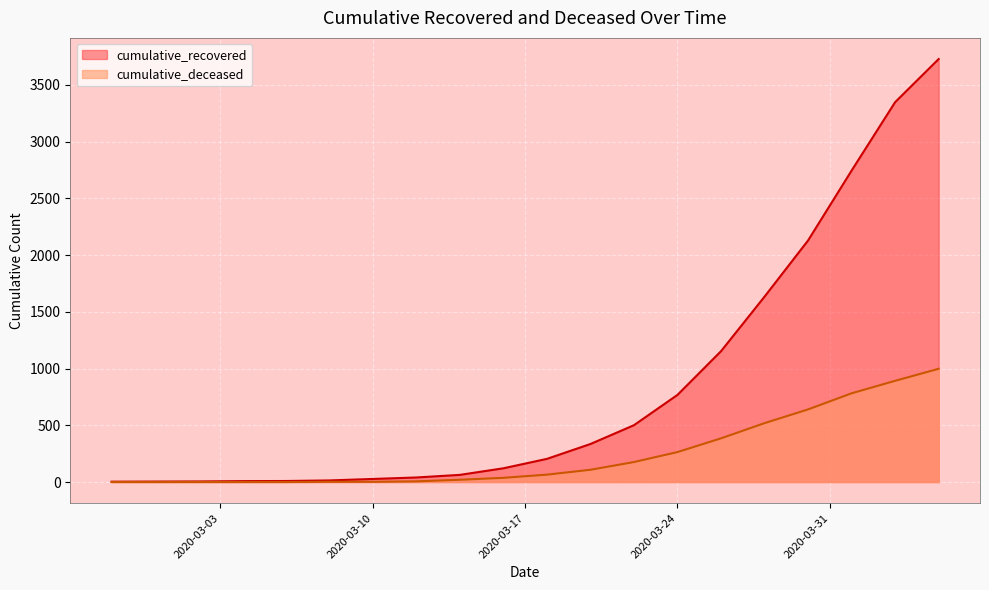

What is the sum of the cumulative_recovered values at 2020-03-12 and 2020-03-30?

2169